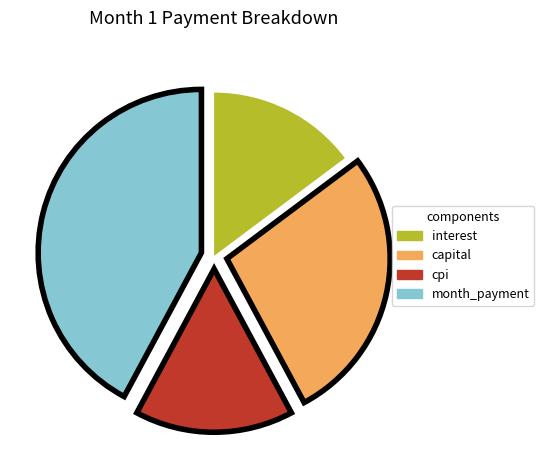

Rank the categories by value from lowest to highest.

interest, cpi, capital, month_payment